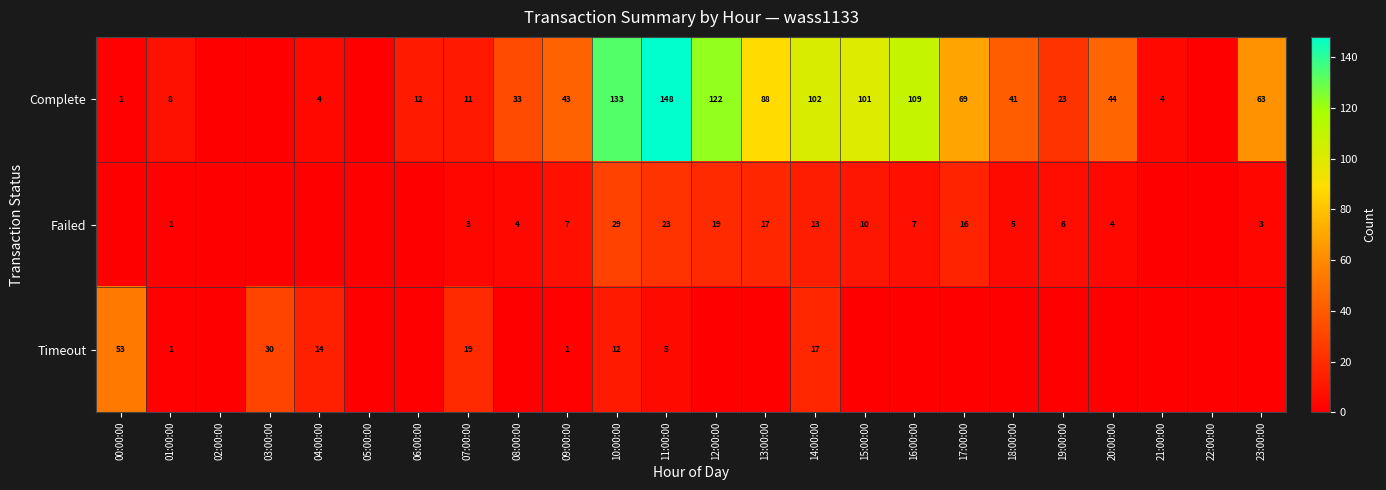

The value of Failed at 15:00:00 is 10. True or false?

True